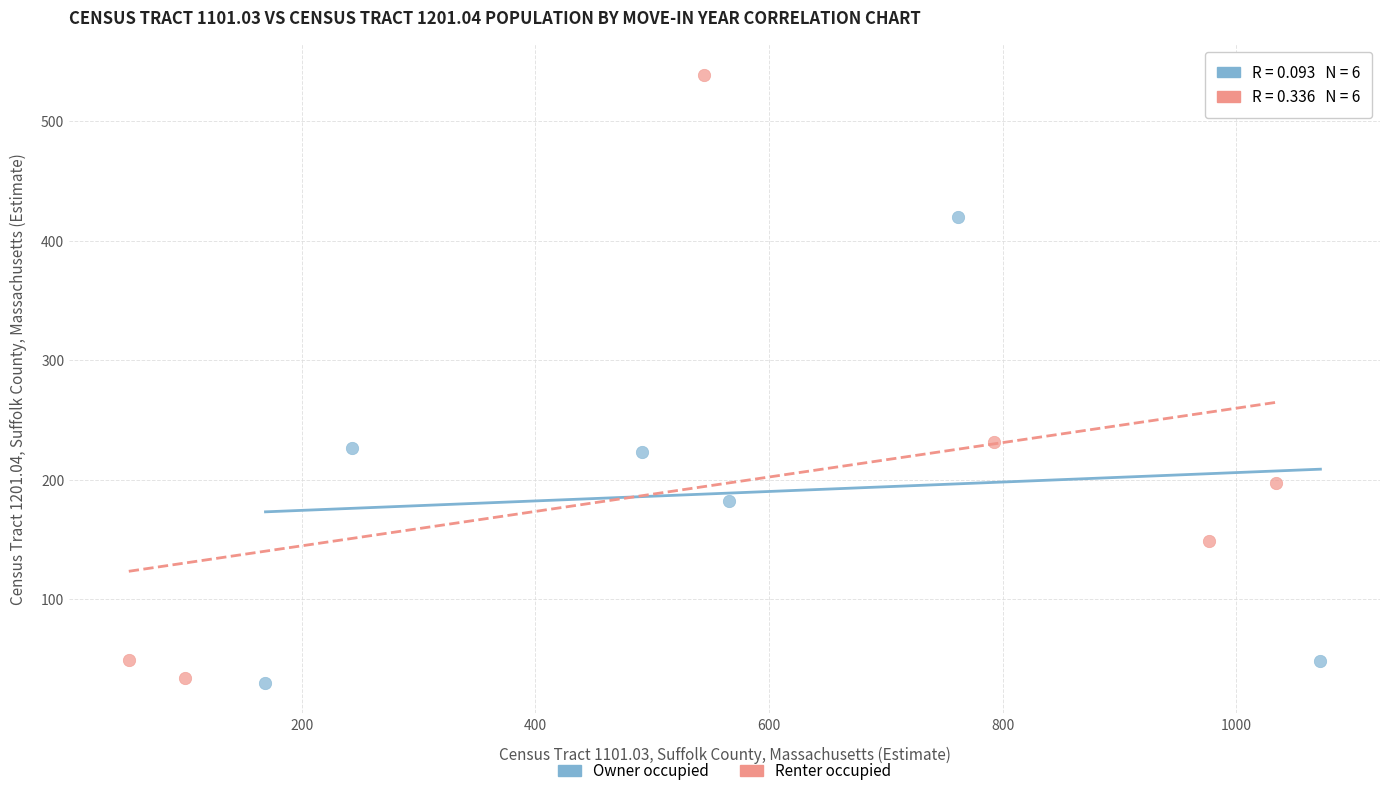

Which series has the largest Y range (max minus min)?

Renter occupied